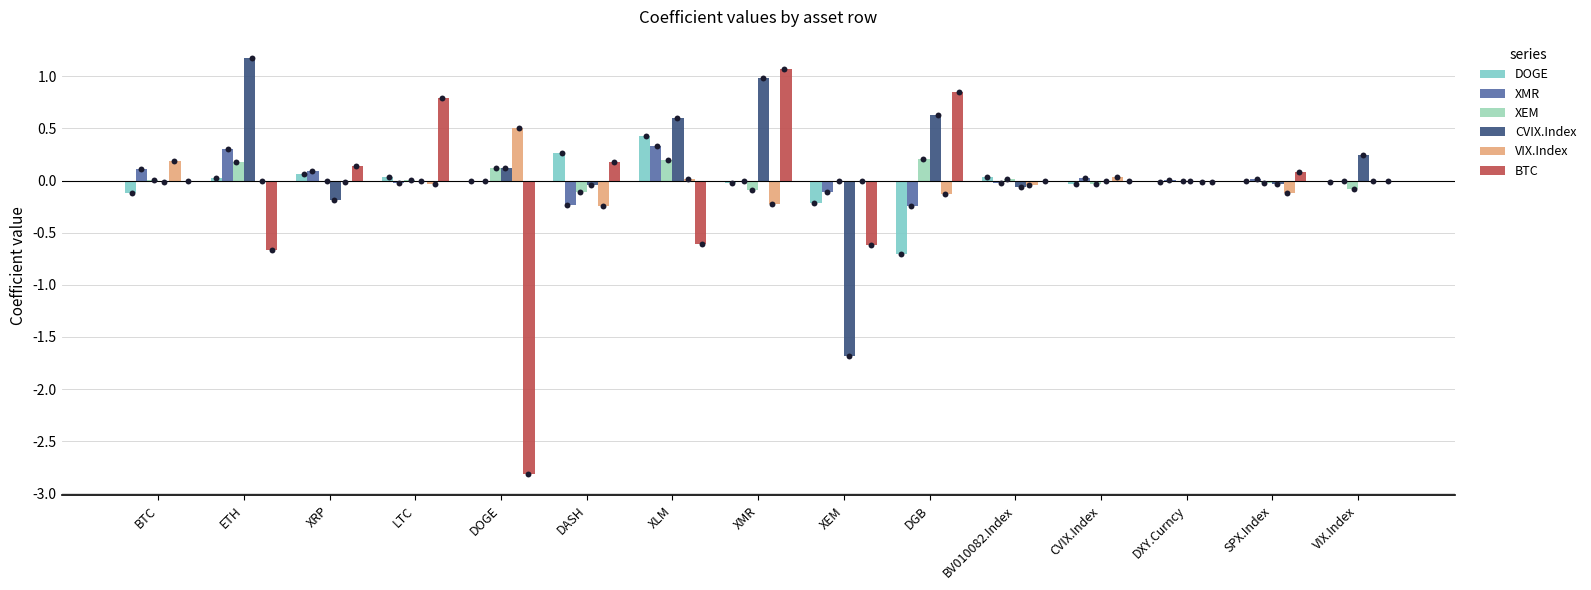

What is the total value across all series at ETH?

1.0